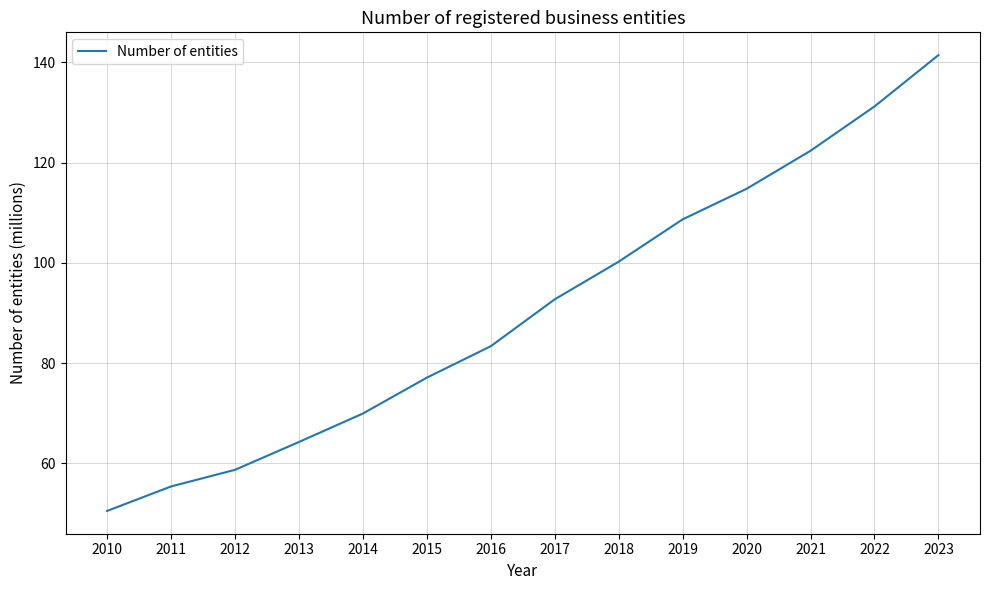

Is it true that the value at 2022 is 131.2?

True